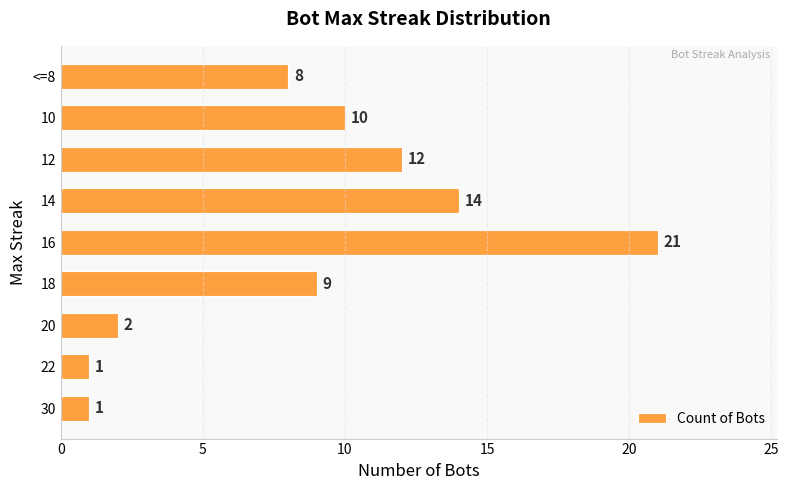

What is the greatest value displayed?

21